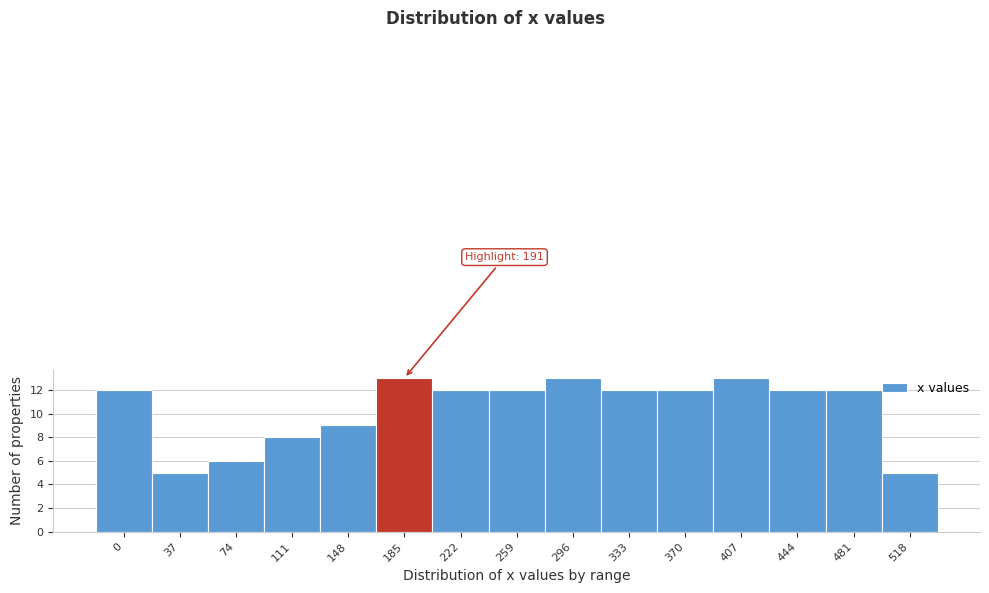

Reading left to right, list all the values displayed in this chart.

0=12	37=5	74=6	111=8	148=9	185=13	222=12	259=12	296=13	333=12	370=12	407=13	444=12	481=12	518=5